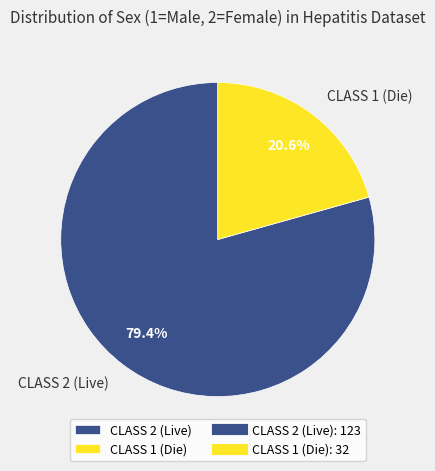

To the nearest percent, what is the average slice percentage?

50%